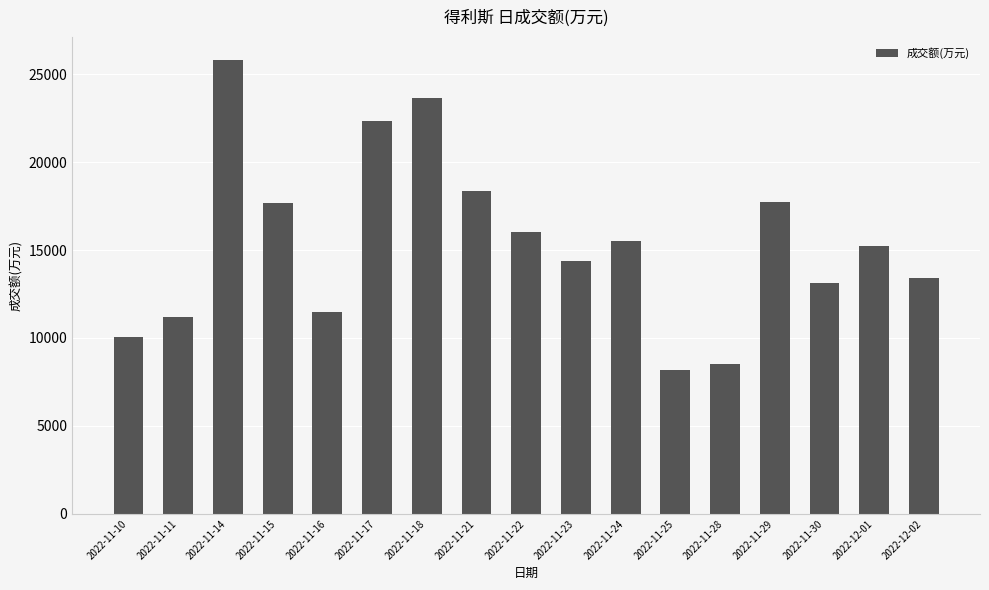

What is the difference between the maximum and second lowest values?

17290